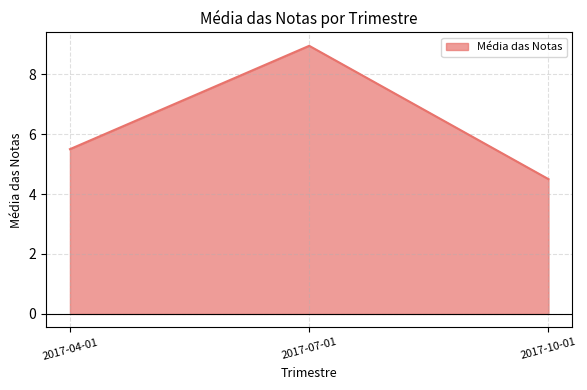

Rank the categories by value from highest to lowest.

2017-07-01, 2017-04-01, 2017-10-01